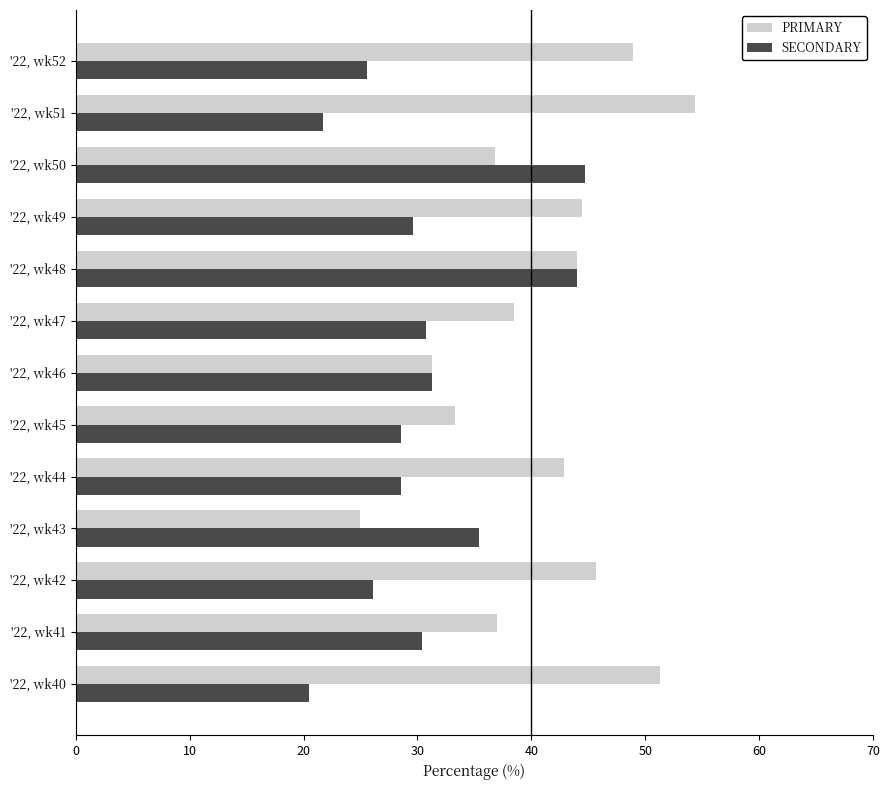

At which label does PRIMARY reach its peak?

'22, wk51